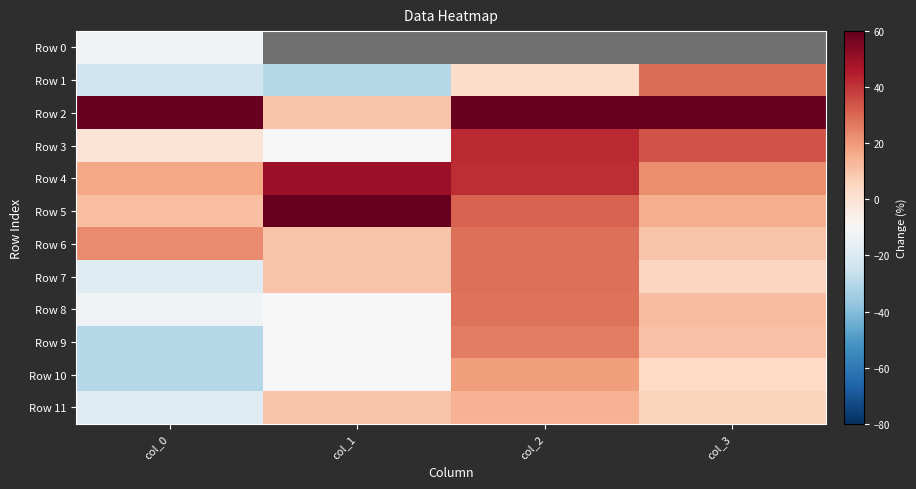

The Row 8 series shows -12.4 at col_0. True or false?

True